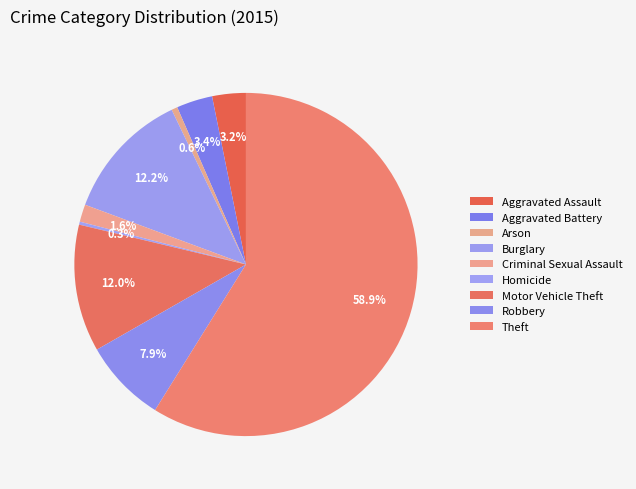

To the nearest percent, what is the difference between the largest and smallest slice percentages?

59%